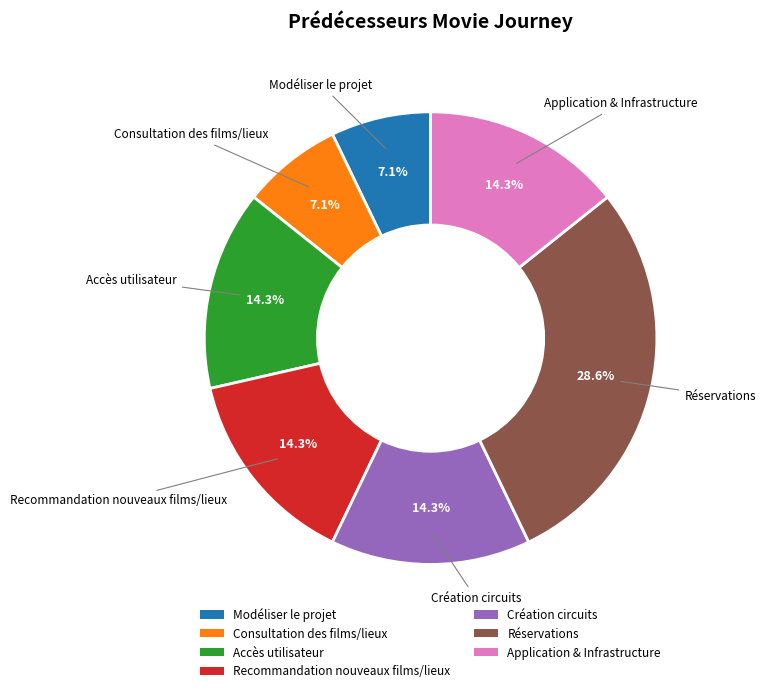

To the nearest percent, what is the difference between the Accès utilisateur and Modéliser le projet slice percentages?

7%